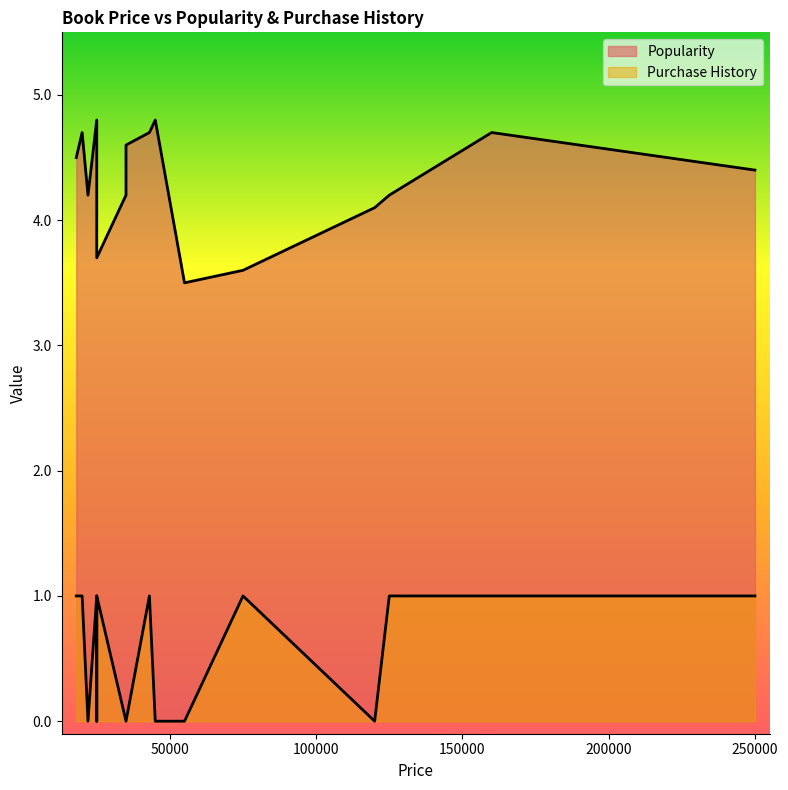

How many lines are shown in the chart?

2